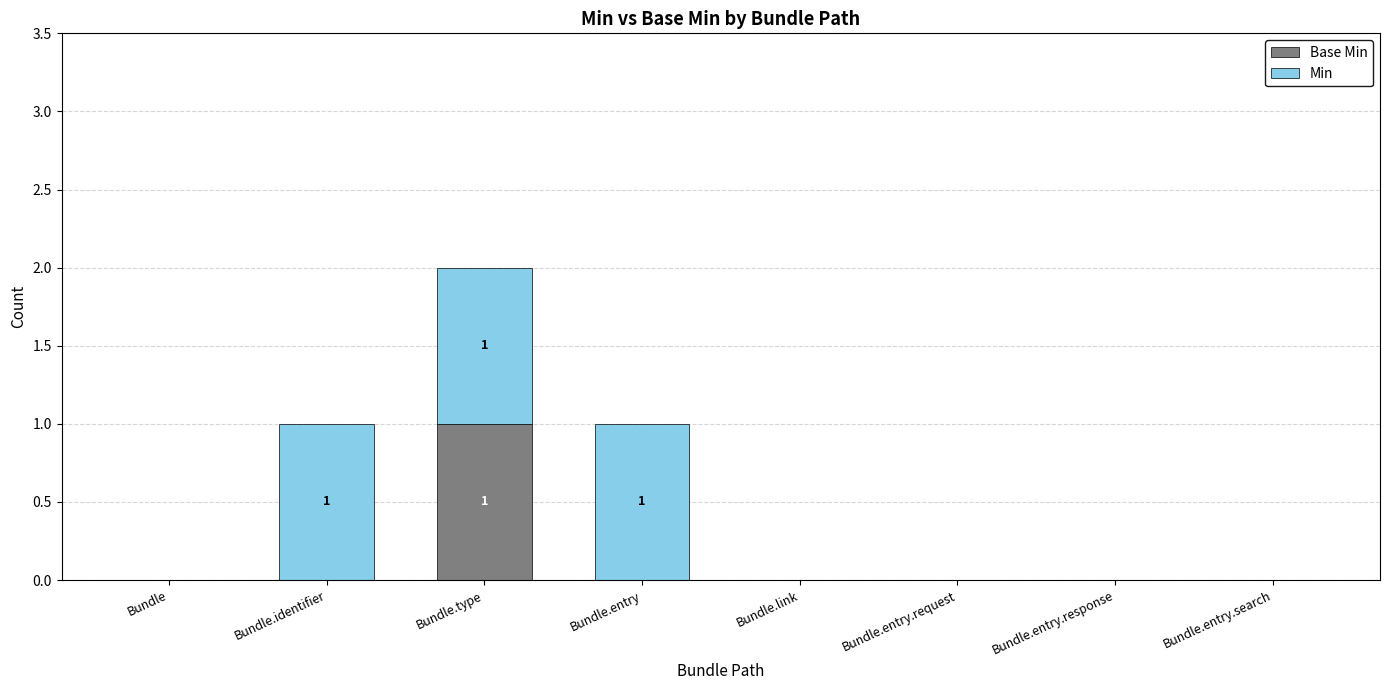

The value of Min at Bundle.entry.request is 0. True or false?

True